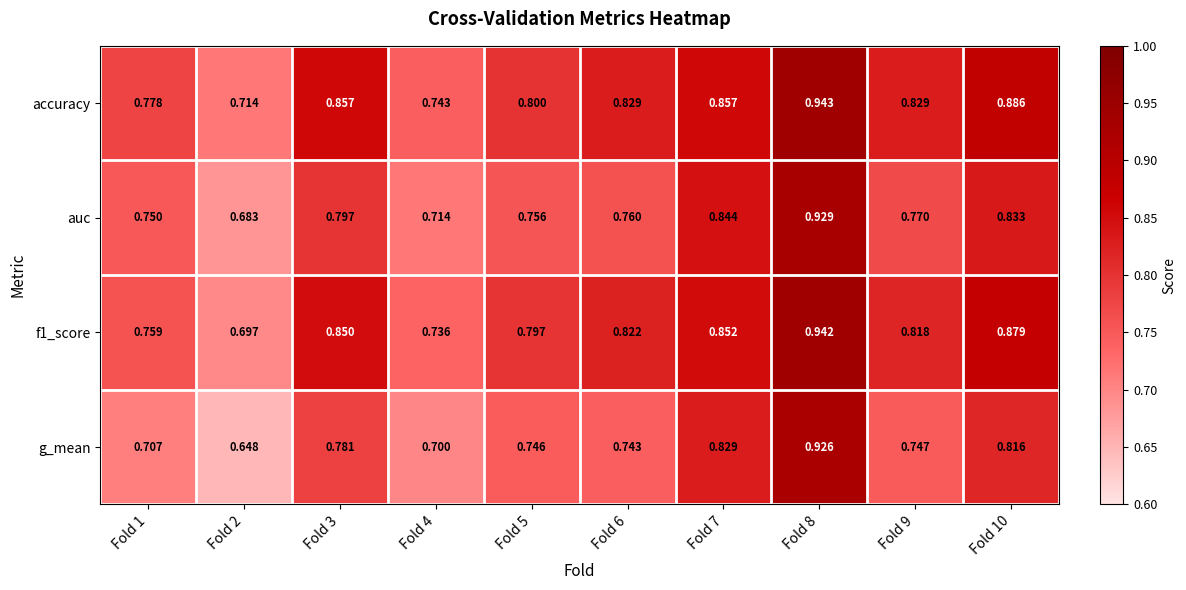

Which series has the largest total across all categories?

accuracy